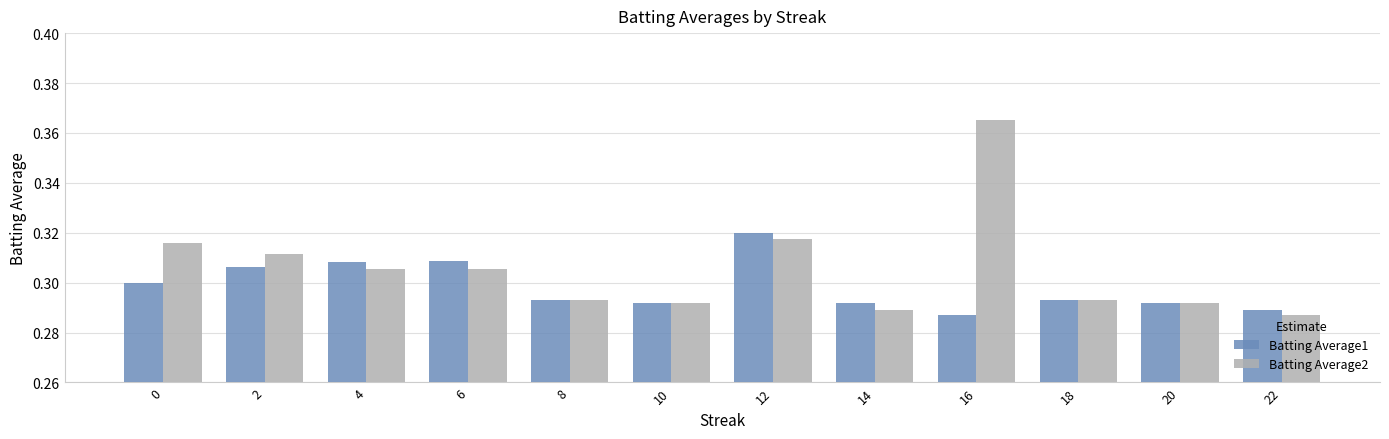

What is the sum of the Batting Average1 values at 8 and 6?

0.6